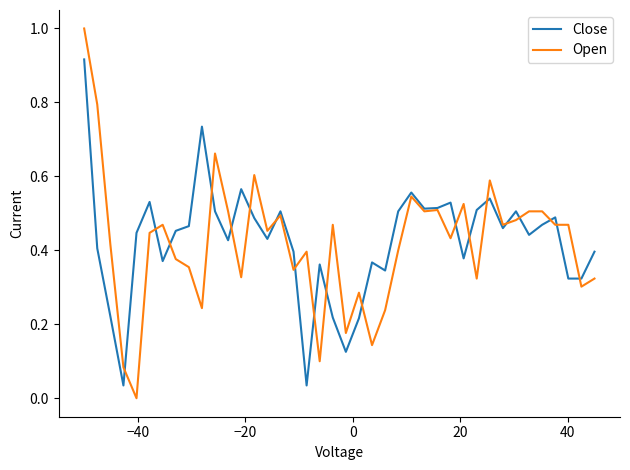

At how many categories does at least one series exceed 0?

40